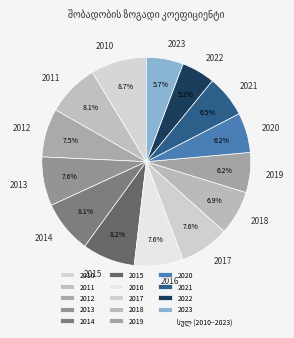

The 2015 slice represents 8% of the pie. True or false?

True